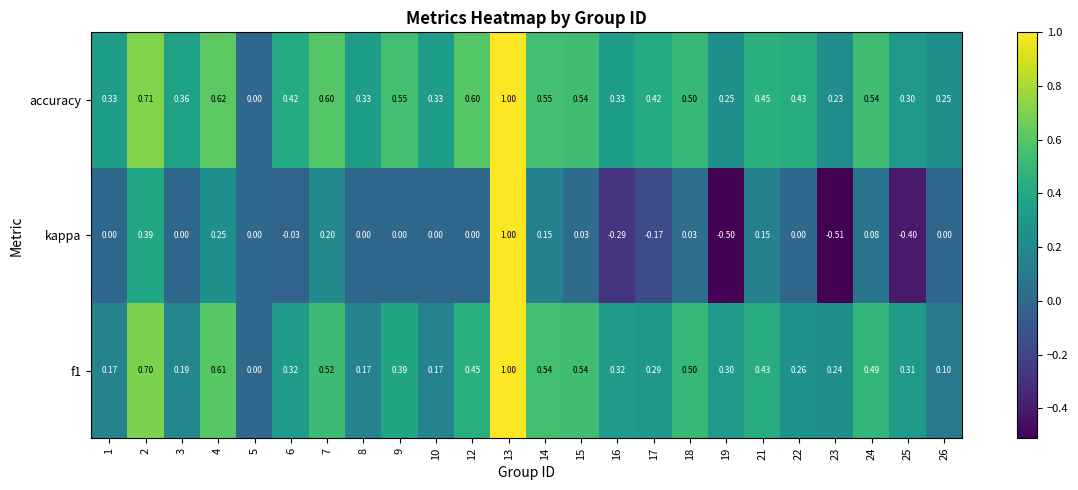

Which series has the largest total across all categories?

accuracy